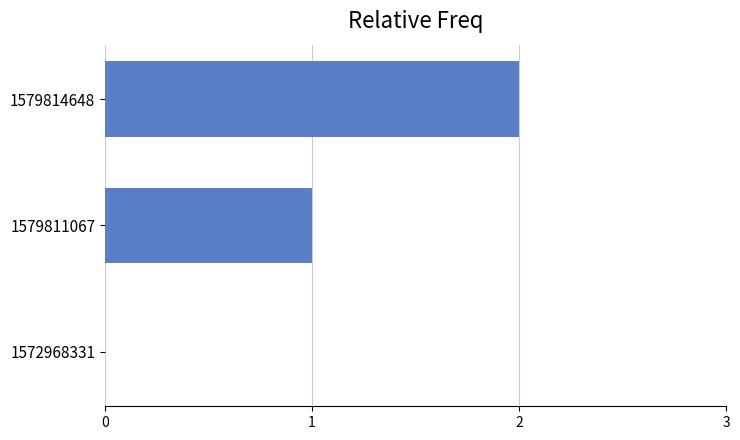

What is the change in value from 1579811067 to 1579814648?

+1